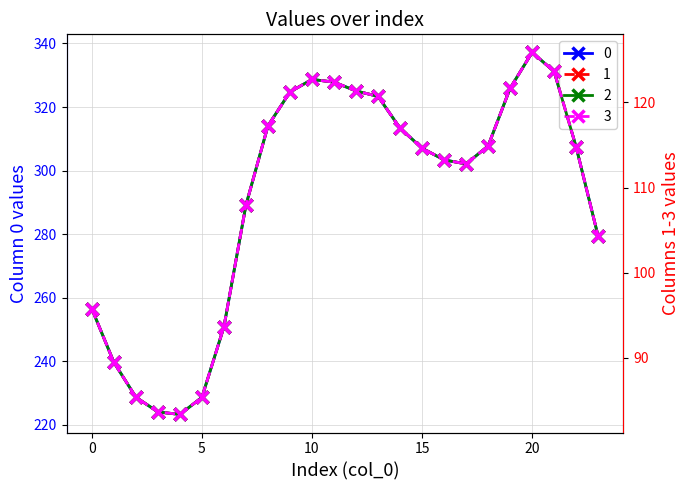

What is the difference between the maximum and minimum values in the 2 series?

42.5